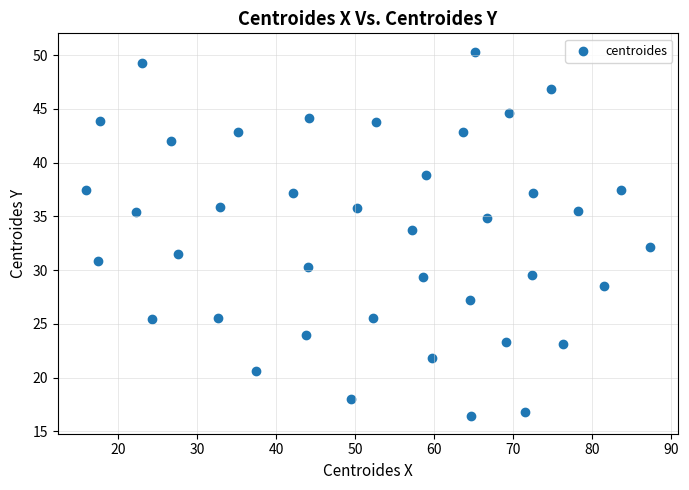

What is the range of X values (max minus min)?

71.4